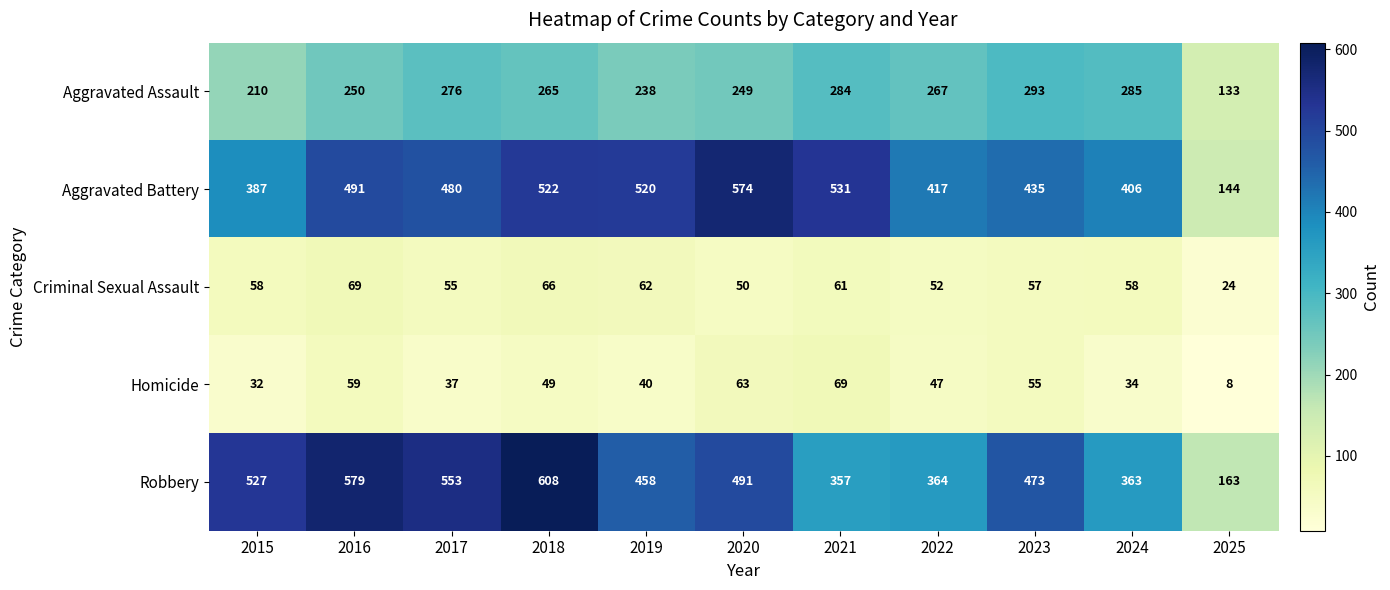

Where is Aggravated Assault nearest to the value 213?

2015